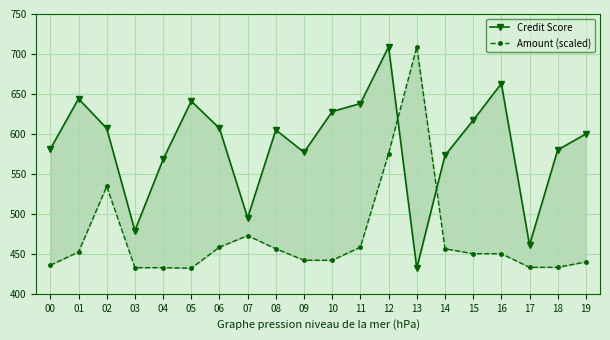

Reading right to left, what are all the values shown in this chart?

Credit Score: 600.0	580.0	461.0	663.0	617.0	573.0	432.0	709.0	638.0	628.0	577.0	605.0	495.0	607.0	641.0	568.0	479.0	607.0	644.0	581.0
Amount (scaled): 439.9	433.1	433.1	450.2	450.2	456.3	709.0	575.5	458.4	441.9	441.9	456.3	472.8	458.4	432.0	432.7	432.7	534.4	452.2	435.8